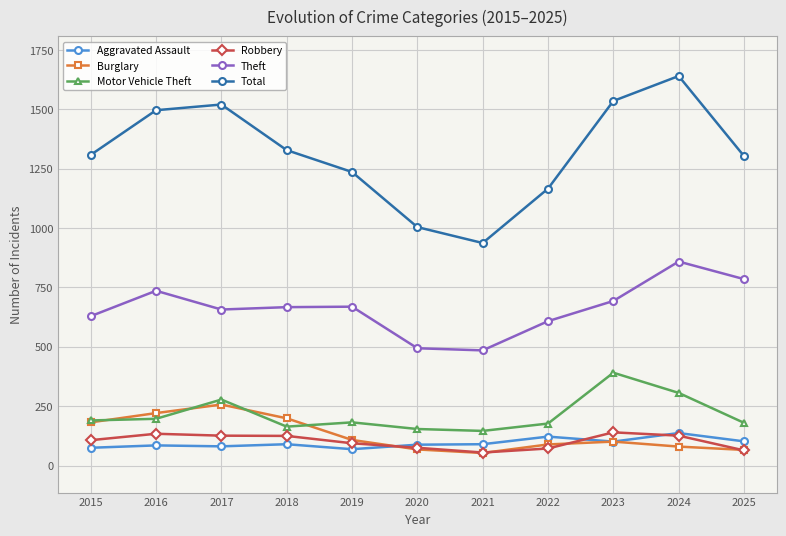

What are all the series names shown in the legend?

Aggravated Assault, Burglary, Motor Vehicle Theft, Robbery, Theft, Total